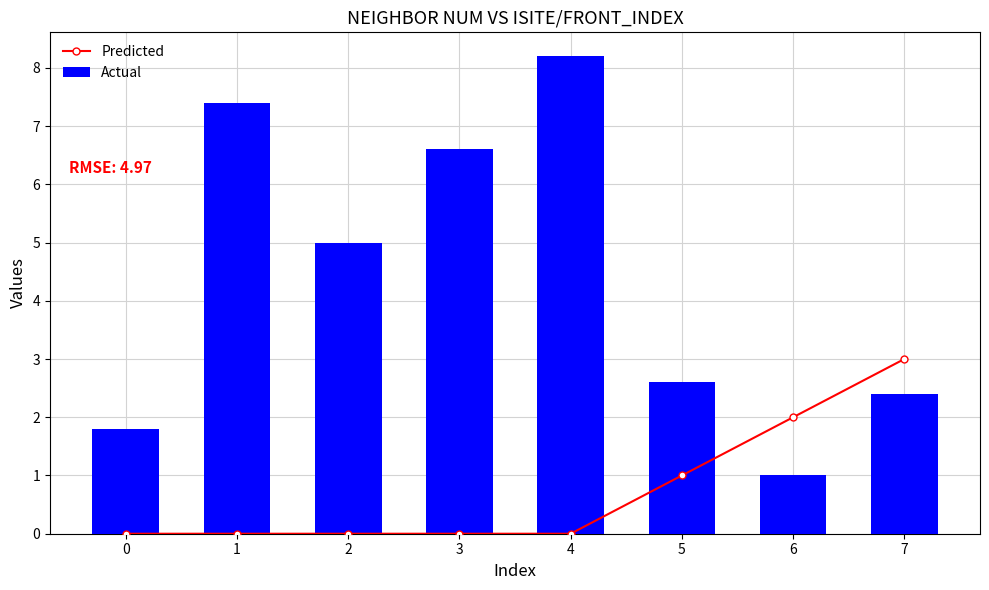

Which series has the widest spread of values?

Actual